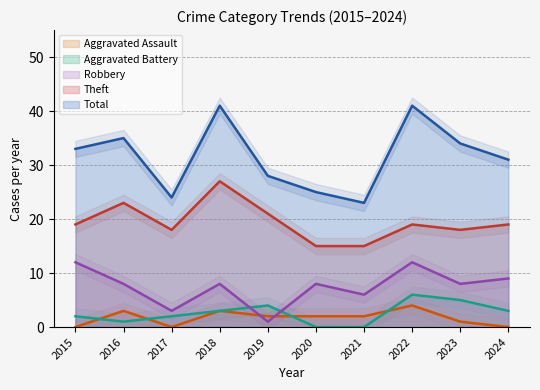

True or false: Theft and Aggravated Battery intersect in this chart.

False